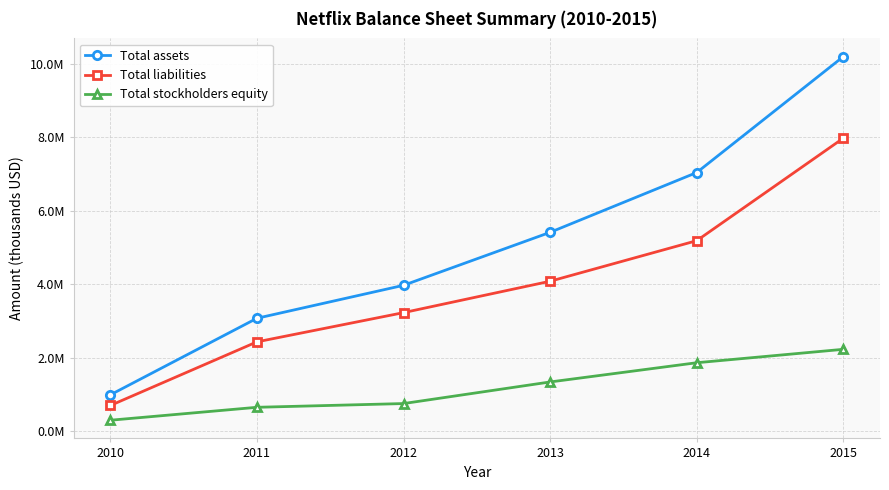

True or false: Total liabilities and Total stockholders equity intersect in this chart.

False